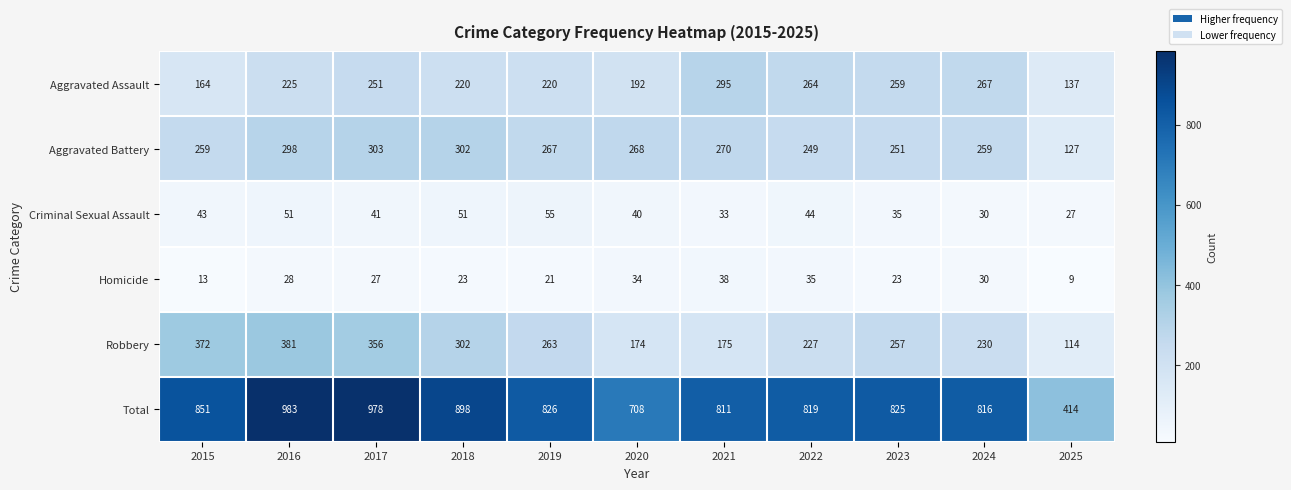

Rank the series by their maximum value, from highest to lowest.

Total, Robbery, Aggravated Battery, Aggravated Assault, Criminal Sexual Assault, Homicide